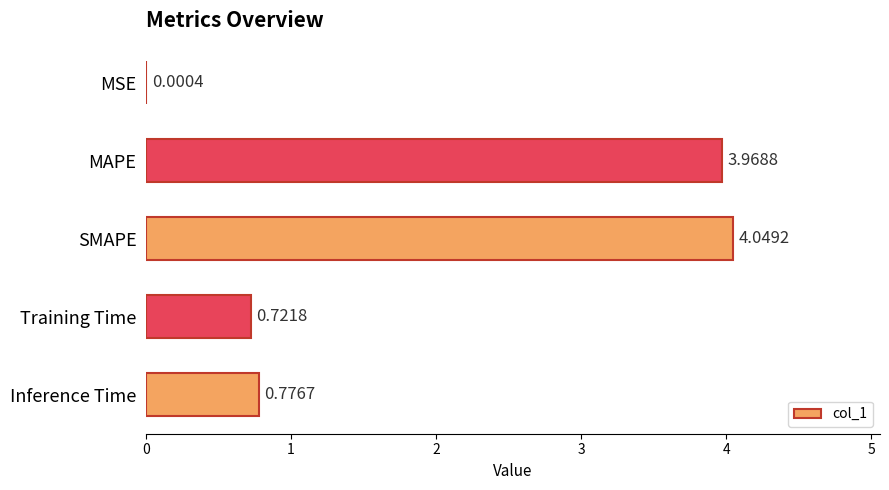

What is the change in value from MSE to MAPE?

+4.0